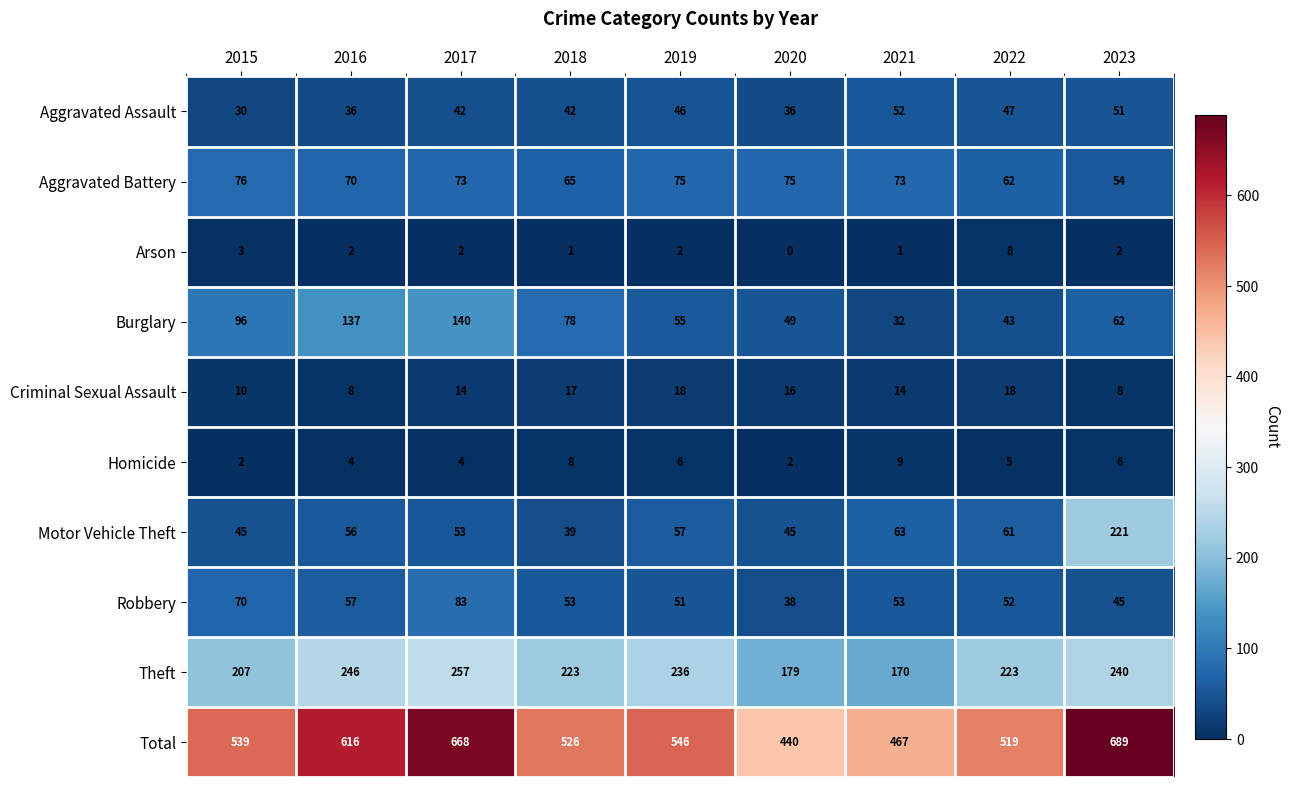

At how many categories does at least one series exceed 225?

9